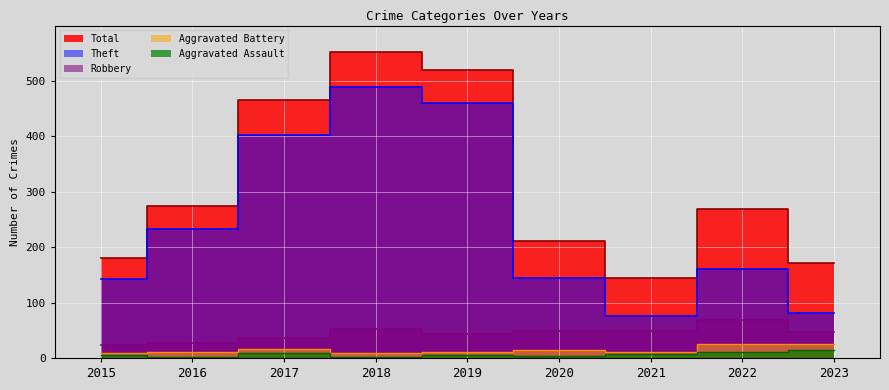

Reading left to right, transcribe all the data shown in this chart.

Robbery: 24	27	36	52	44	48	49	68	46
Theft: 142	232	403	489	461	144	75	161	82
Aggravated Battery: 9	11	16	9	10	14	11	25	25
Aggravated Assault: 5	2	9	2	5	4	8	10	15
Total: 180	274	465	552	520	212	145	268	172